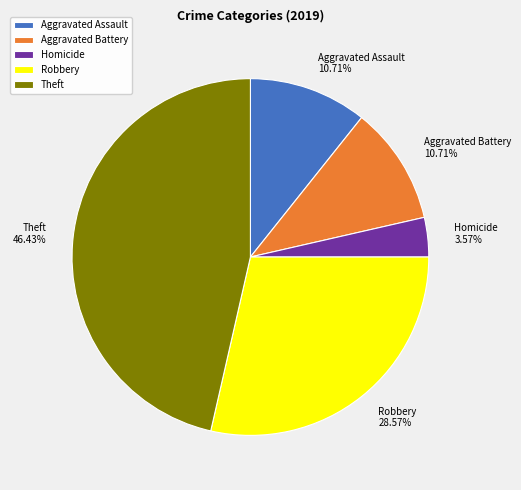

To the nearest percent, what percentage of the pie is Aggravated Assault?

11%